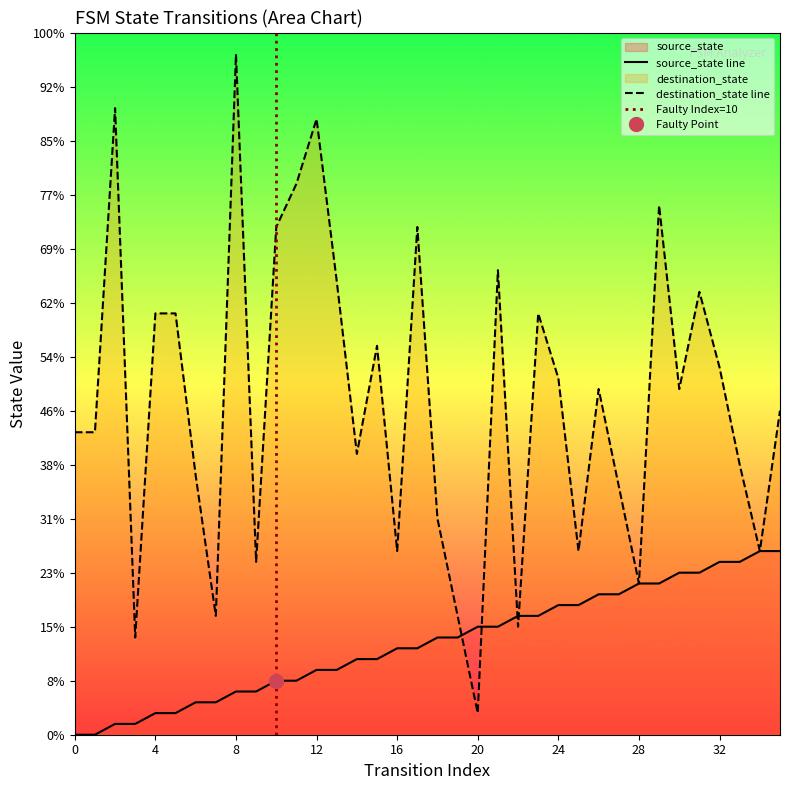

Does the chart have visible grid lines?

No